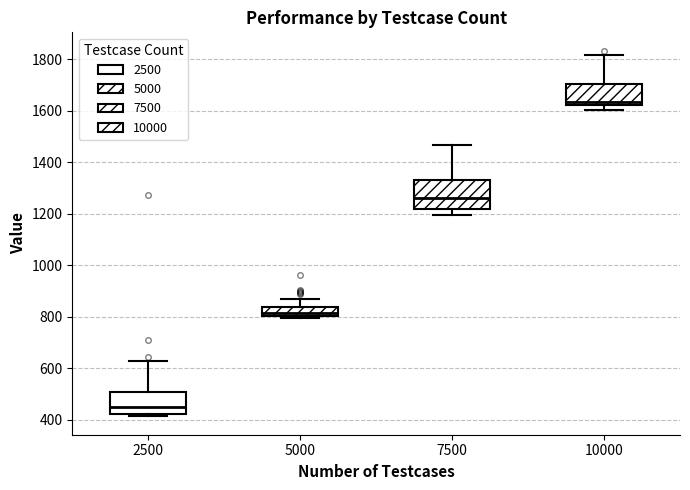

Comparing the boxes themselves (not the whiskers), which one is the tallest?

7500